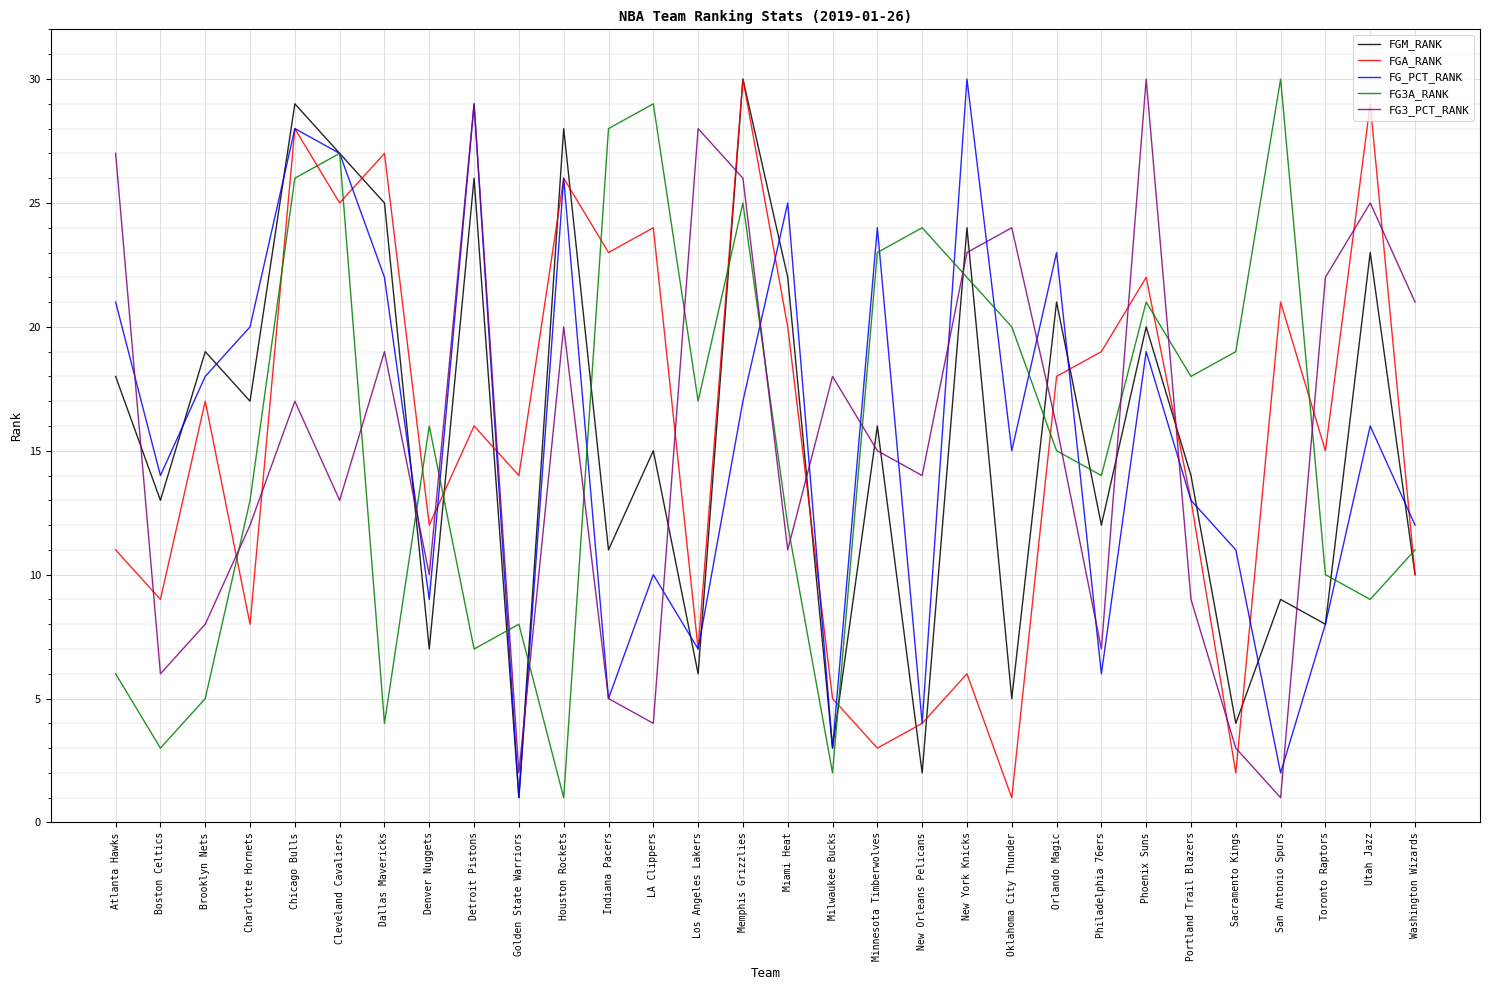

After their last crossing, which series has the higher values: FG3_PCT_RANK or FG3A_RANK?

FG3_PCT_RANK